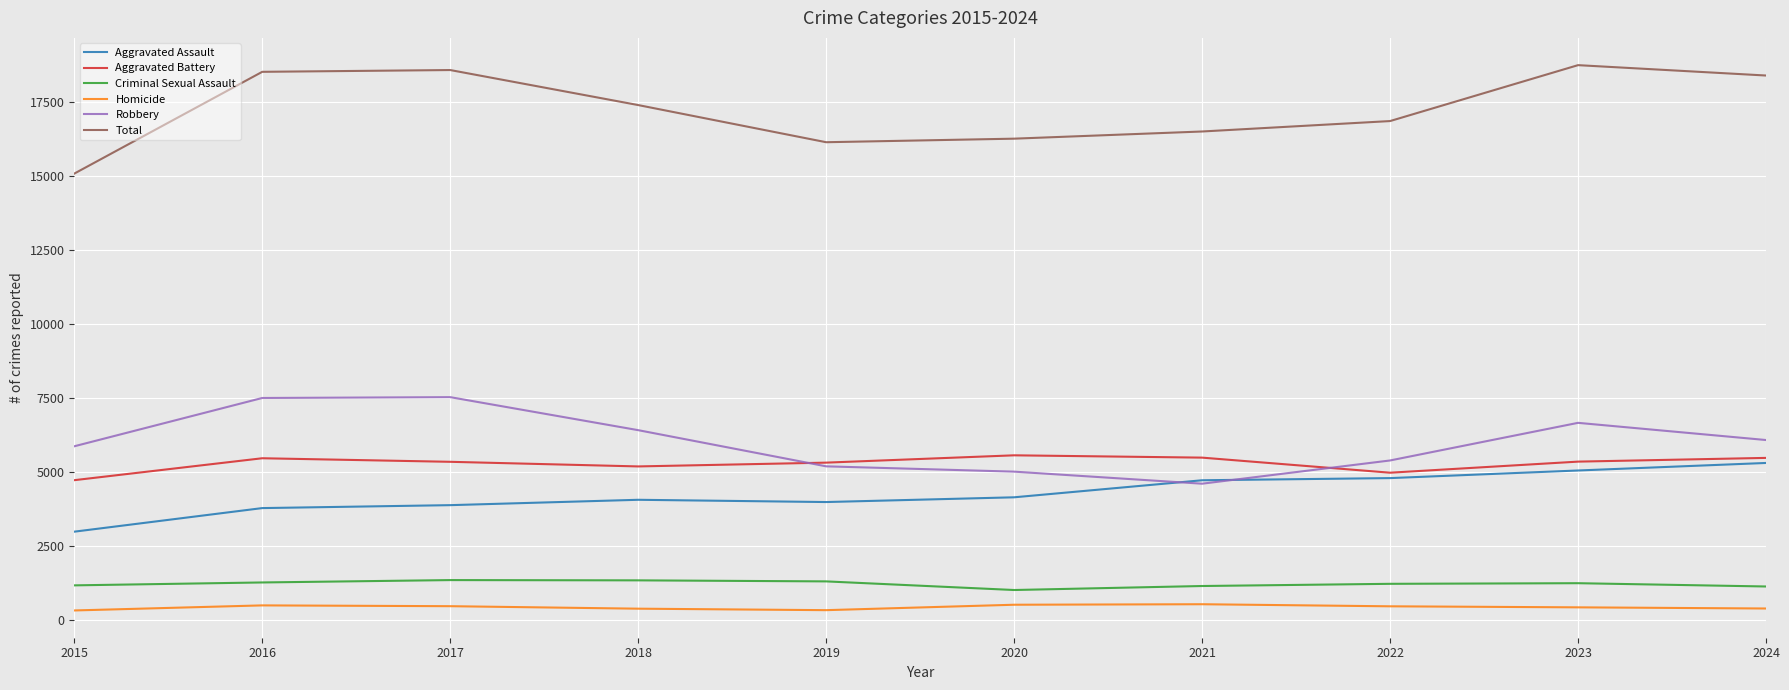

Is the value of Aggravated Battery at 2024 greater than the value of Robbery at 2017?

No